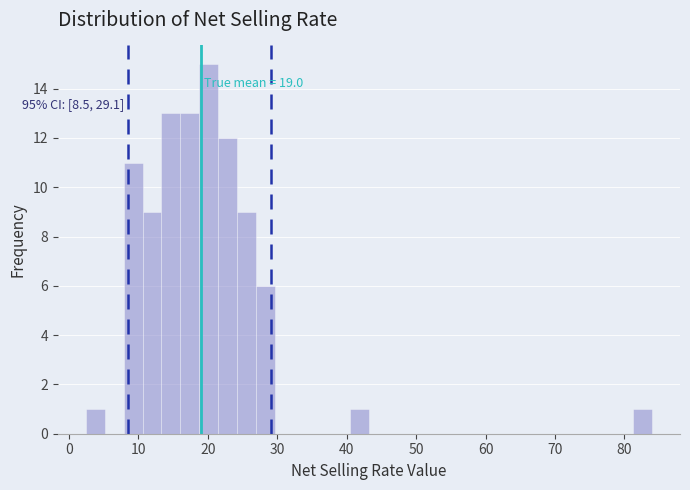

Read against the x-axis, roughly where is the centre of the tallest bar?

20